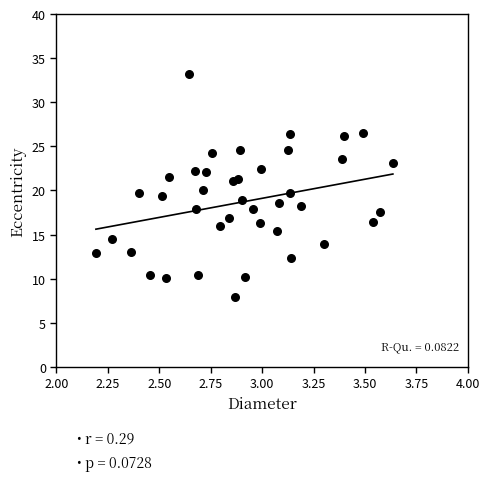

What is the range of X values (max minus min)?

1.4